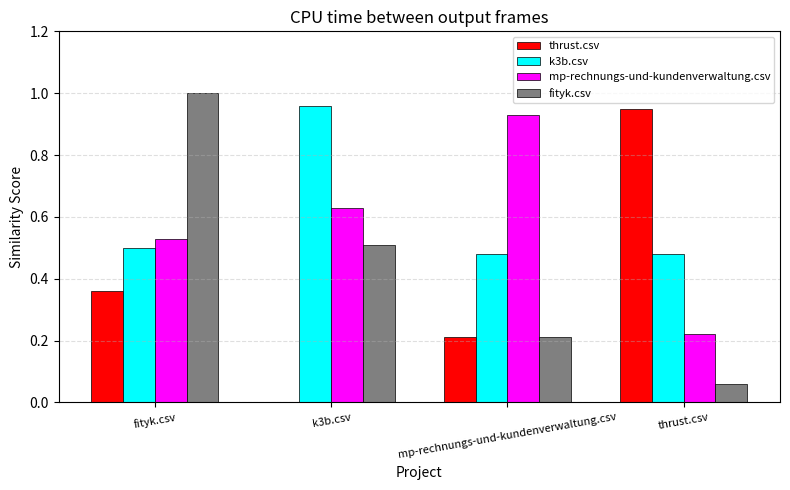

Which series changed the most between k3b.csv and thrust.csv?

thrust.csv